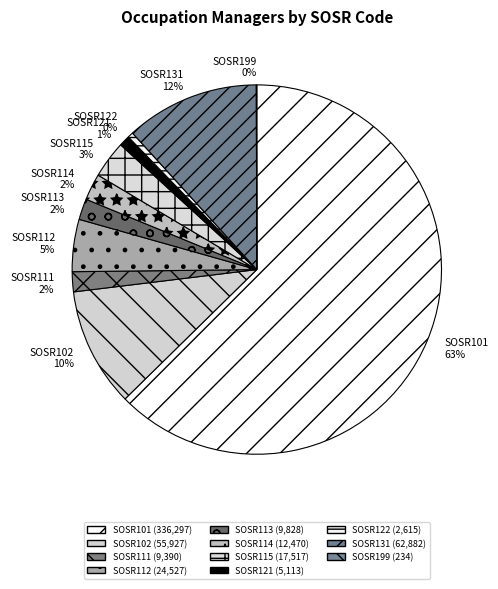

What is the largest slice in the pie chart?

SOSR101